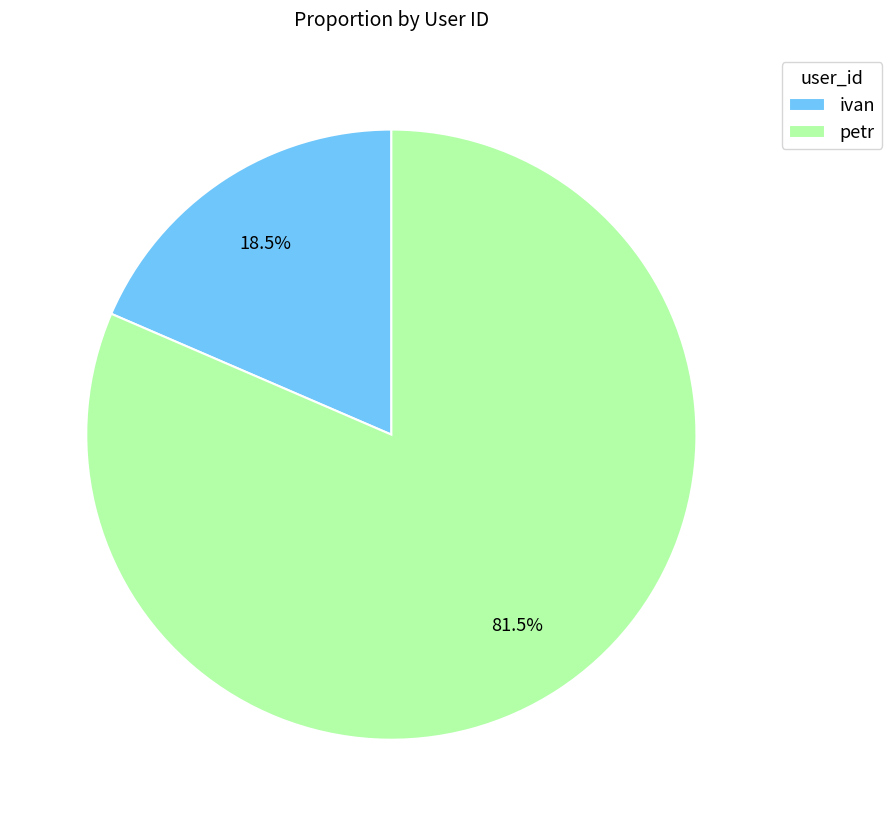

Rank the categories by value from lowest to highest.

ivan, petr